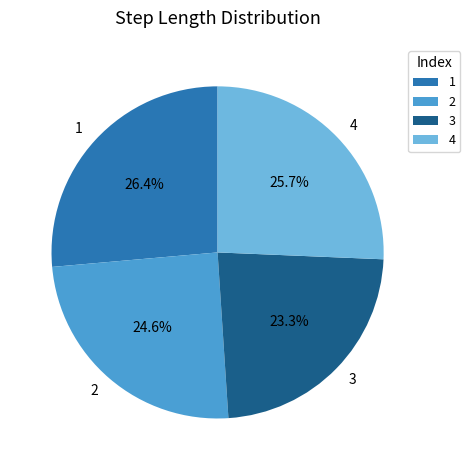

Between 3 and 2, which is larger?

2